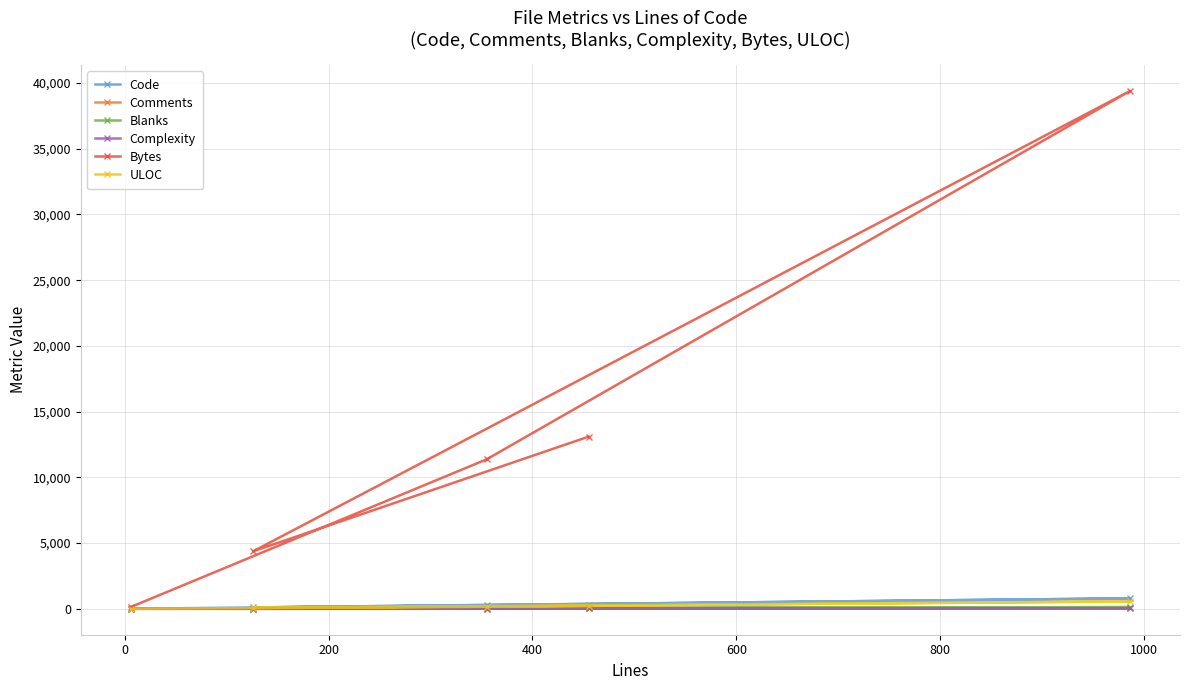

Which series has the largest total across all categories?

Bytes